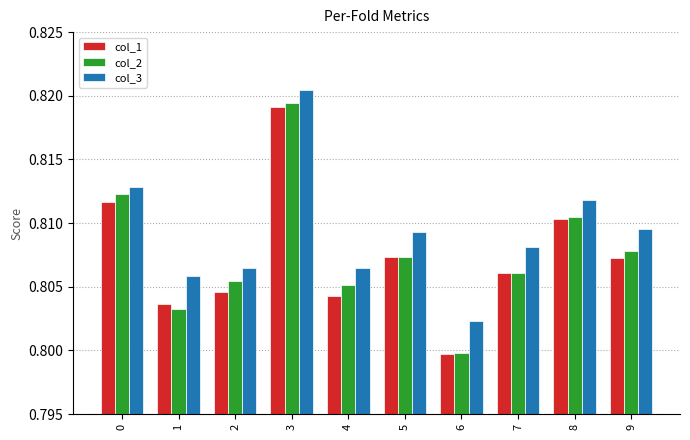

At which label does col_3 reach its peak?

3